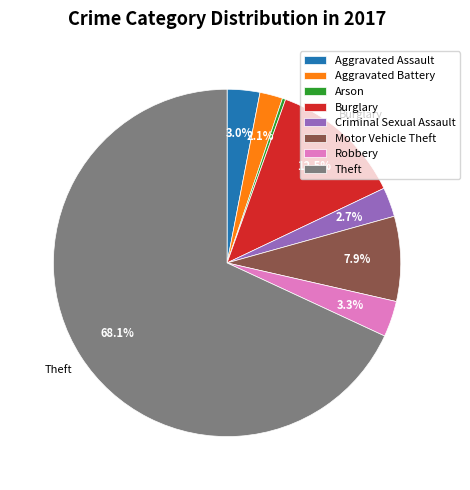

Is it true that Arson is 0% of the pie?

True